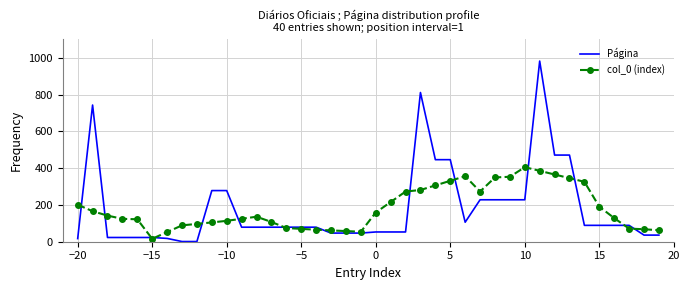

Which series has the widest spread of values?

Página